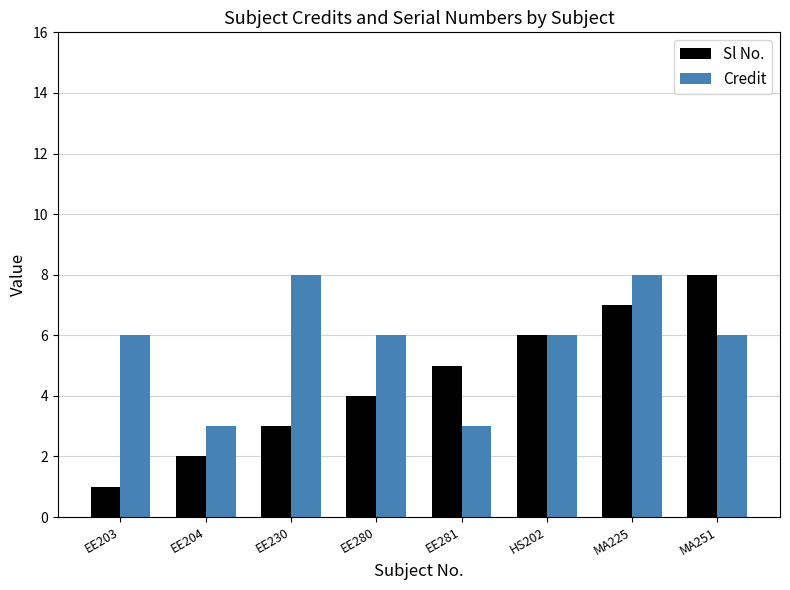

Reading left to right, extract all data points from this chart.

Sl No.: EE203=1	EE204=2	EE230=3	EE280=4	EE281=5	HS202=6	MA225=7	MA251=8
Credit: EE203=6	EE204=3	EE230=8	EE280=6	EE281=3	HS202=6	MA225=8	MA251=6